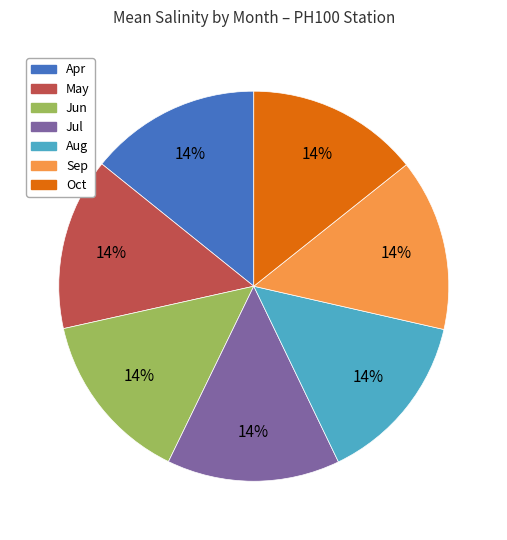

Does any single category account for the majority?

No